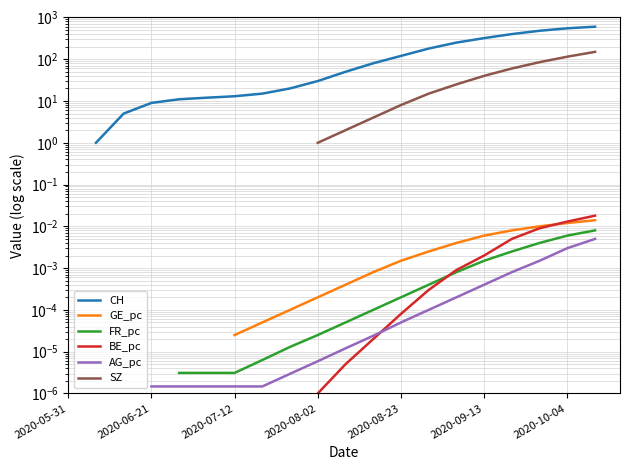

True or false: SZ and BE_pc cross at least once.

False